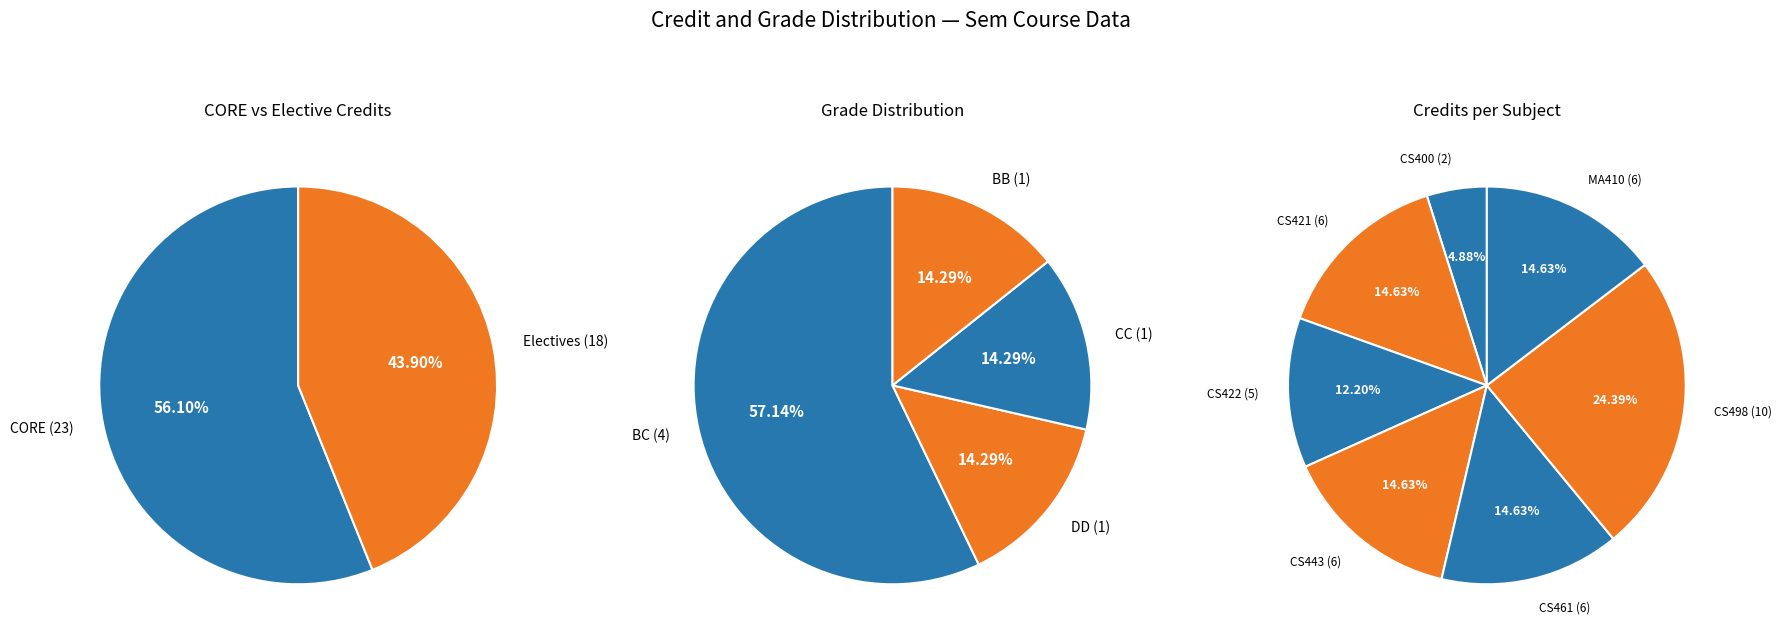

Is the sum of Peripherals and Interfacing Lab (CS422) and Project - I (CS498) greater than half?

No